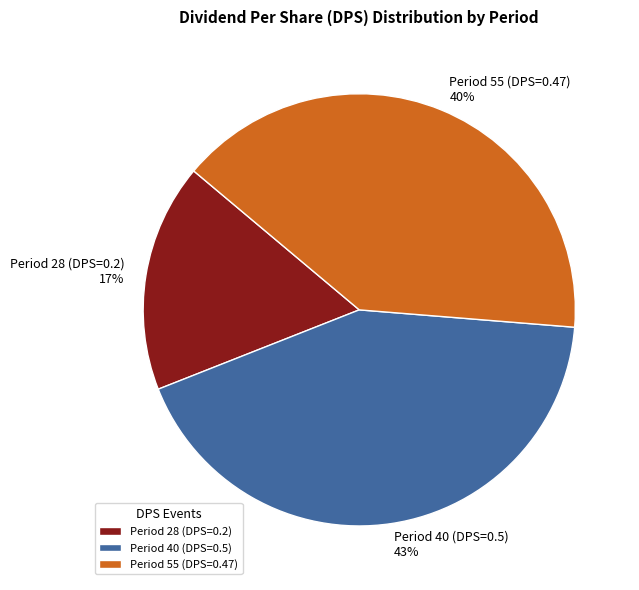

To the nearest percent, what is the difference between the largest and smallest slice percentages?

26%